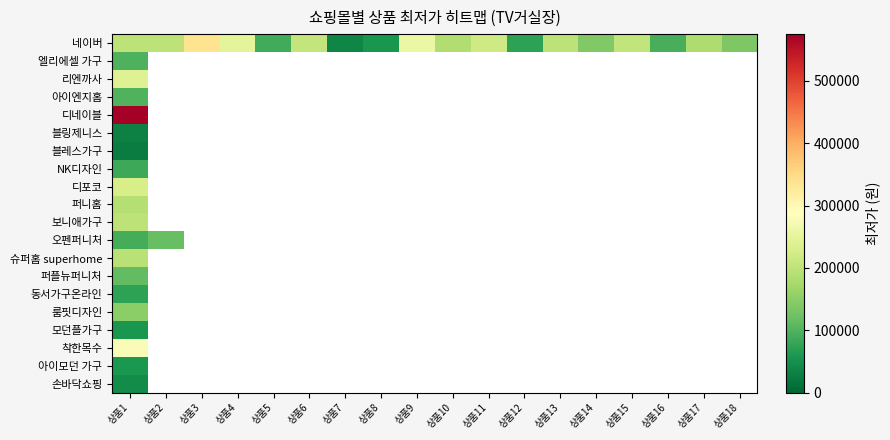

Which series has the largest range (max minus min)?

네이버